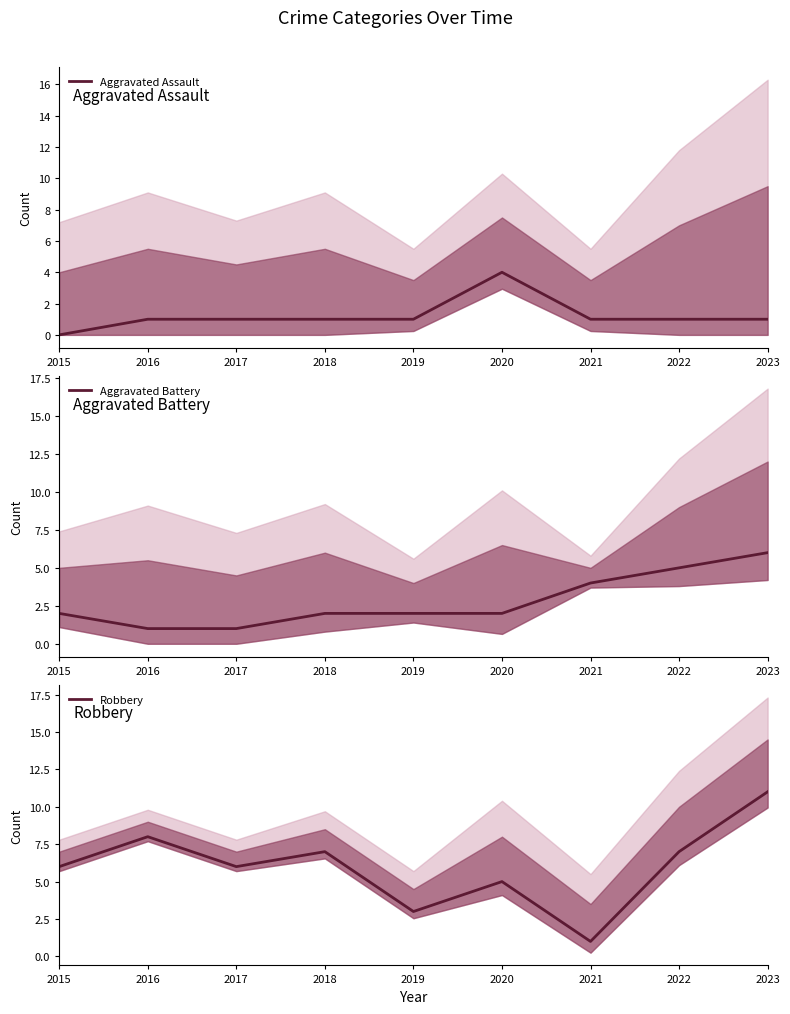

What is the difference between the highest and lowest values at 2015?

6